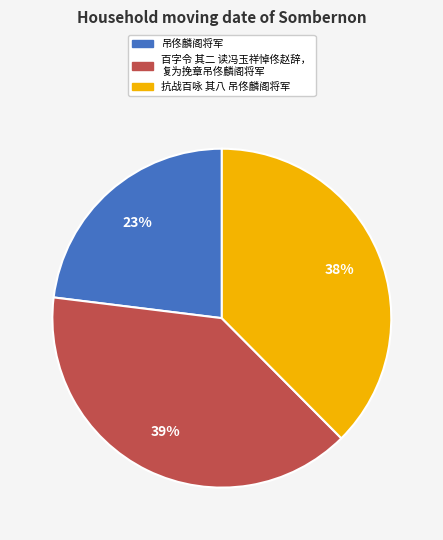

To the nearest percent, what is the average slice percentage?

33%